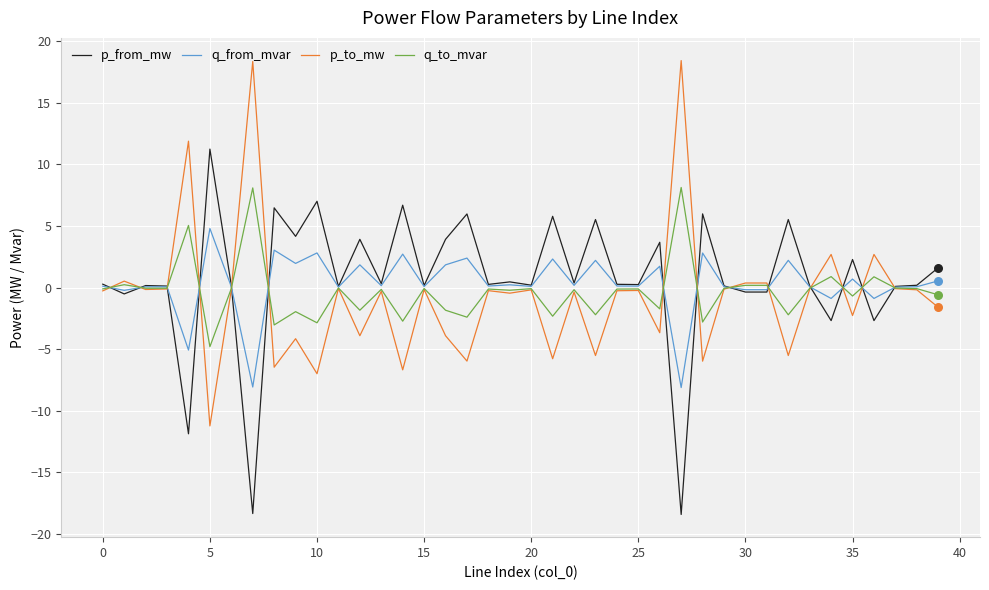

Rank the series by their maximum value, from highest to lowest.

p_to_mw, p_from_mw, q_to_mvar, q_from_mvar